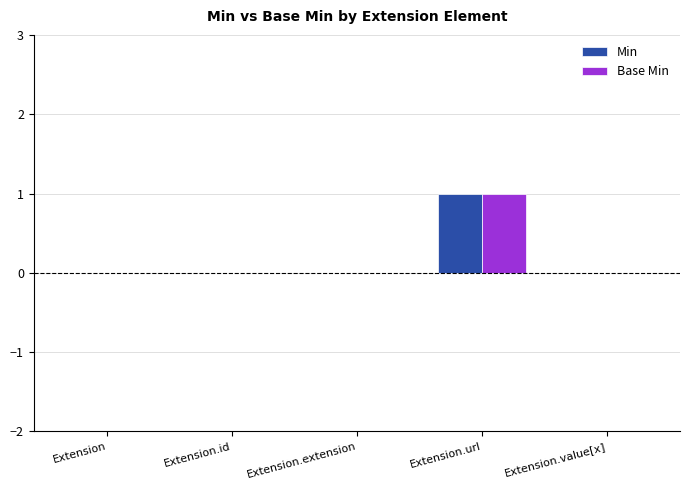

Which category has the highest value in the Base Min series?

Extension.url